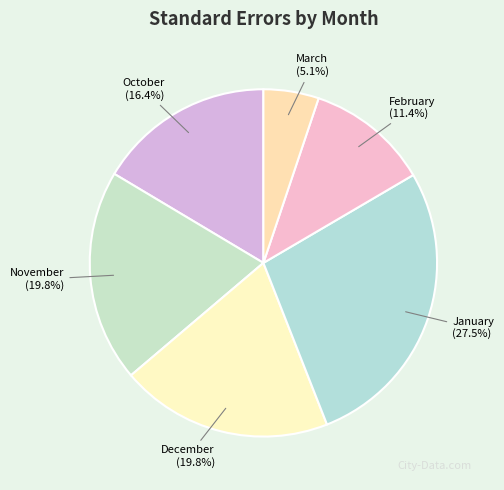

Between February (11.4%) and December (19.8%), which is larger?

December (19.8%)